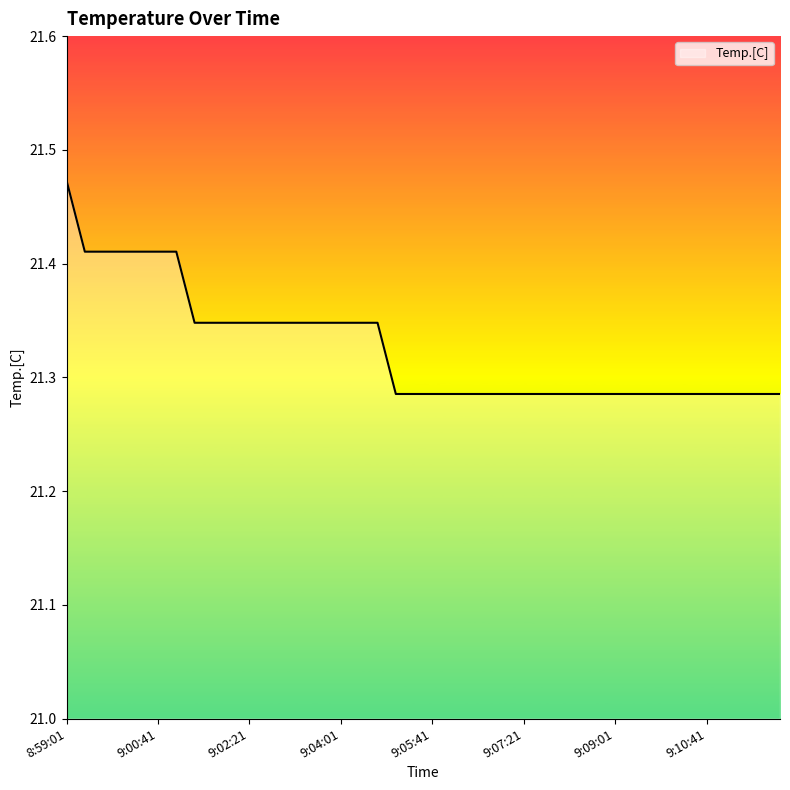

Reading left to right, what are all the values shown in this chart?

8:59:01=21.5	8:59:21=21.4	8:59:41=21.4	9:00:01=21.4	9:00:21=21.4	9:00:41=21.4	9:01:01=21.4	9:01:21=21.3	9:01:41=21.3	9:02:01=21.3	9:02:21=21.3	9:02:41=21.3	9:03:01=21.3	9:03:21=21.3	9:03:41=21.3	9:04:01=21.3	9:04:21=21.3	9:04:41=21.3	9:05:01=21.3	9:05:21=21.3	9:05:41=21.3	9:06:01=21.3	9:06:21=21.3	9:06:41=21.3	9:07:01=21.3	9:07:21=21.3	9:07:41=21.3	9:08:01=21.3	9:08:21=21.3	9:08:41=21.3	9:09:01=21.3	9:09:21=21.3	9:09:41=21.3	9:10:01=21.3	9:10:21=21.3	9:10:41=21.3	9:11:01=21.3	9:11:21=21.3	9:11:41=21.3	9:12:01=21.3